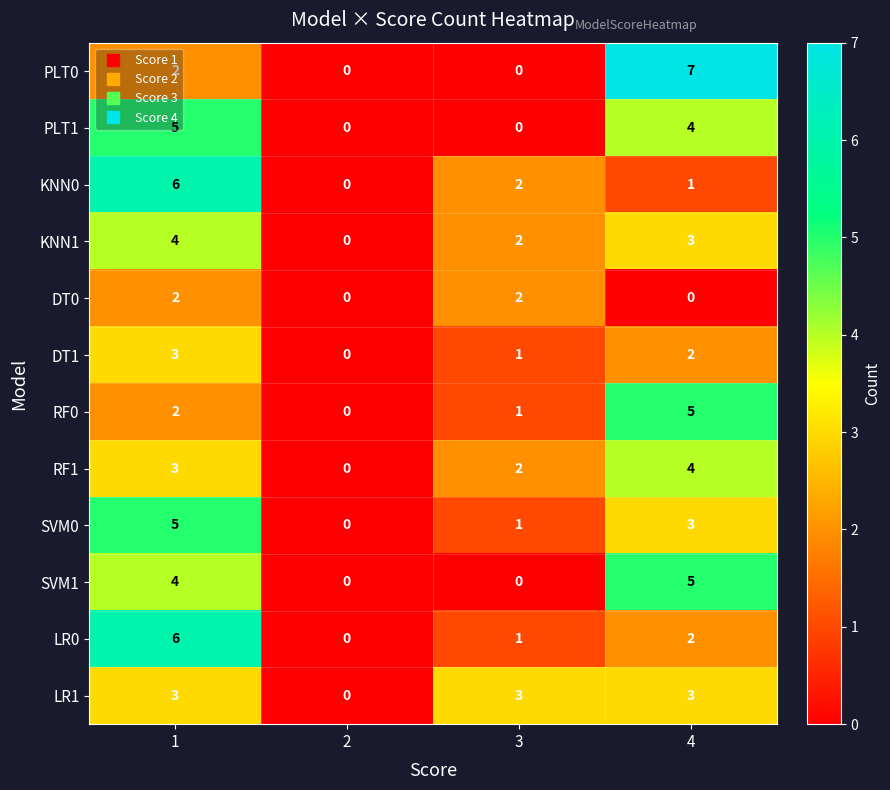

The KNN0 series shows 3 at 1. True or false?

False